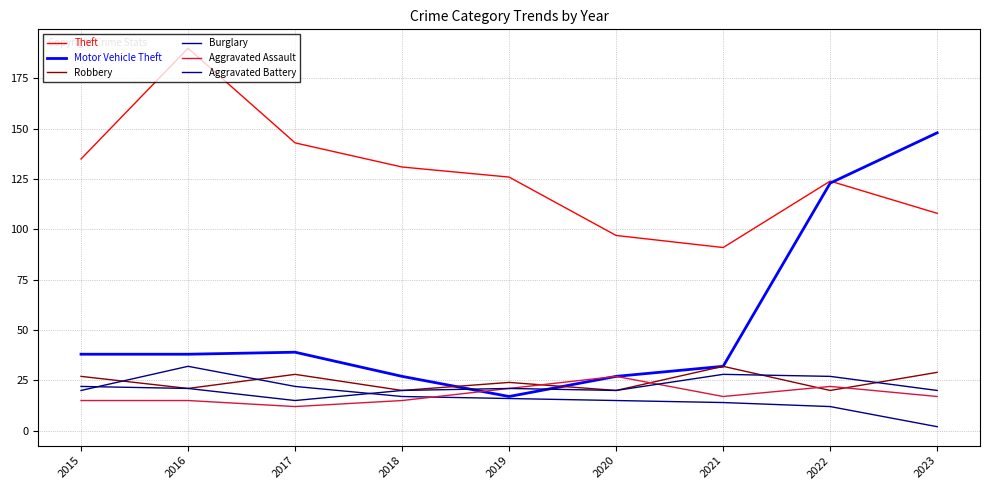

What is the greatest value displayed?

190